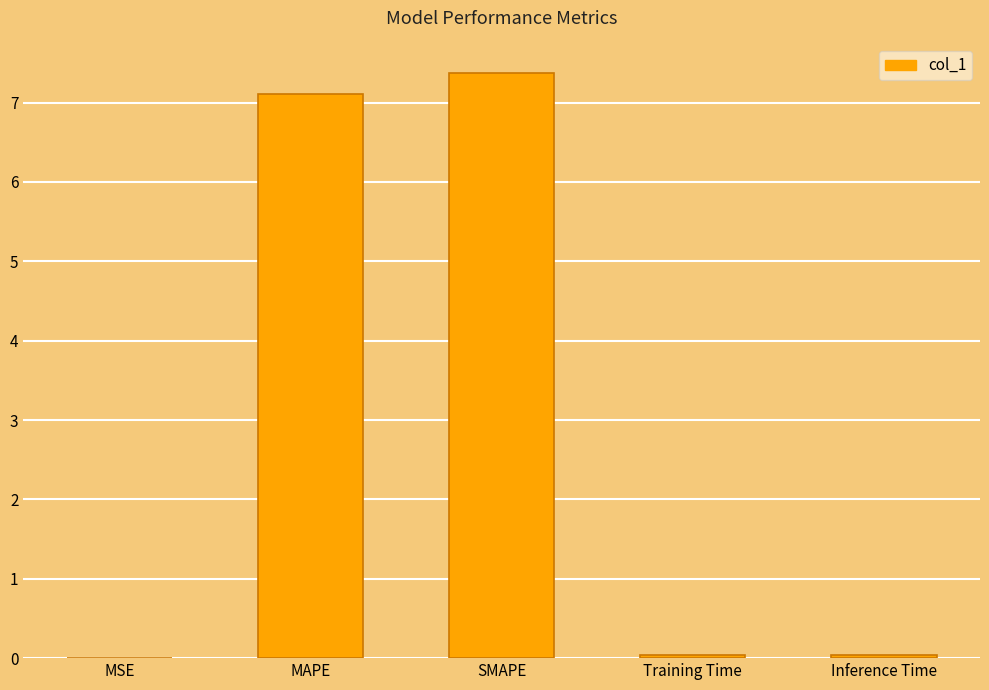

Which has a higher value, Inference Time or SMAPE?

SMAPE